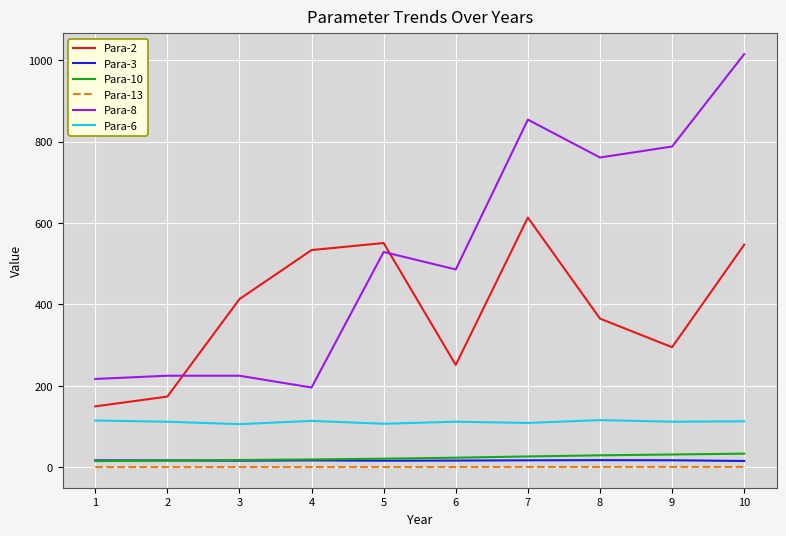

What is the sum of the Para-6 values at 8 and 5?

223.0